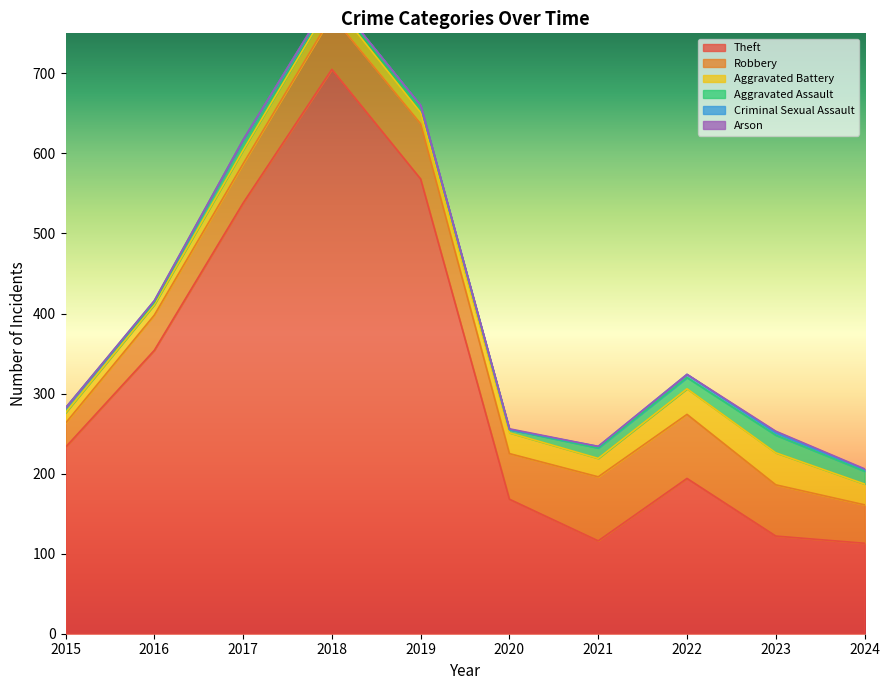

Count the number of categories in the chart.

10